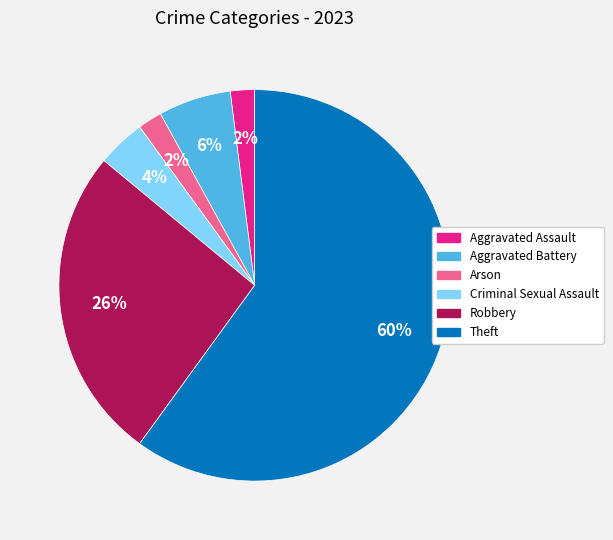

What is the ratio of the value at Aggravated Assault to the value at Aggravated Battery?

0.3